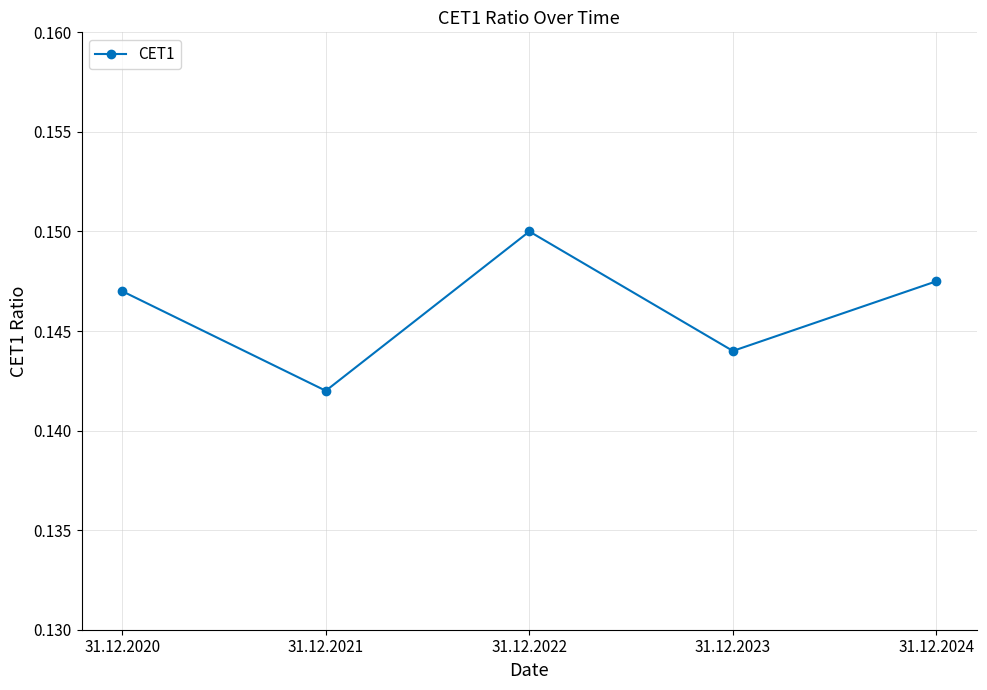

How many categories are shown in the chart?

5